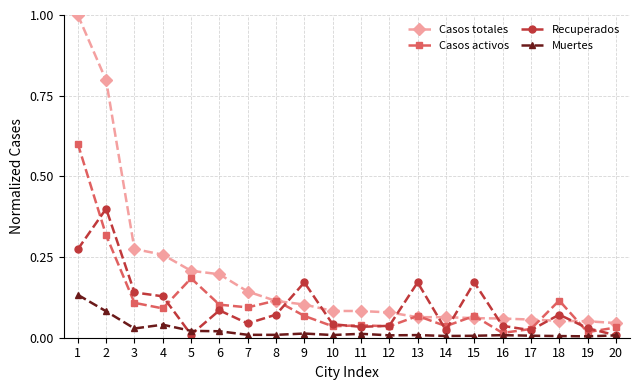

At how many categories does at least one series exceed 0?

20